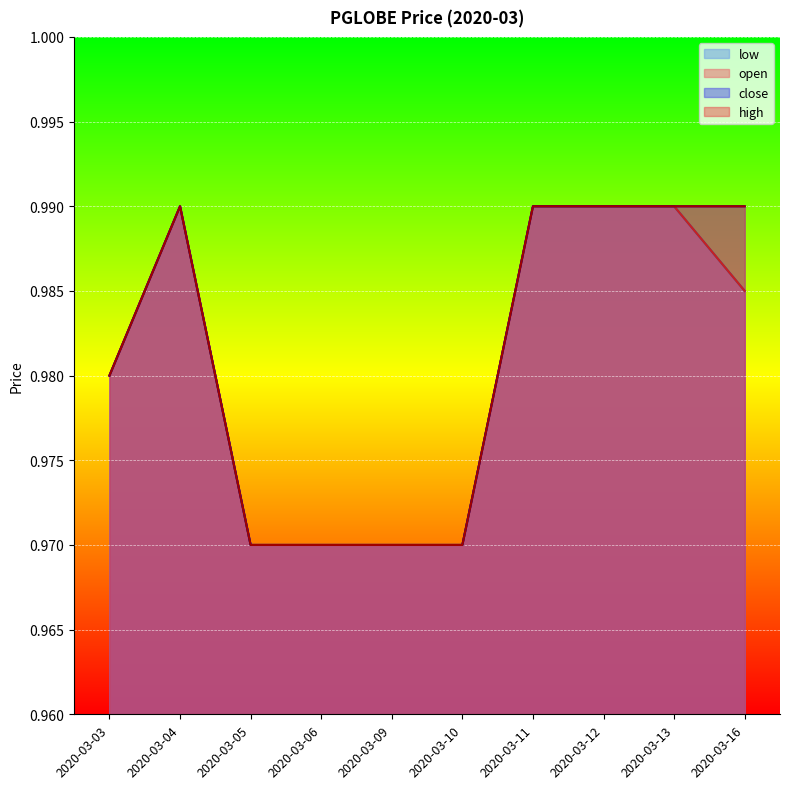

Rank the series by their maximum value, from lowest to highest.

open, high, low, close